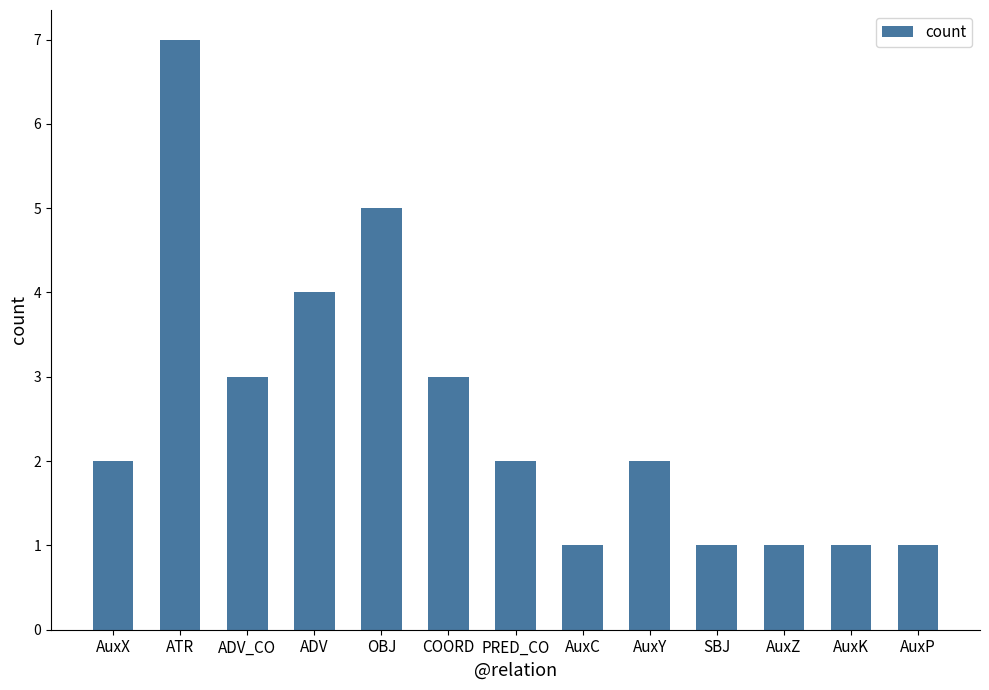

What is the label of the 3rd bar from the right?

AuxZ